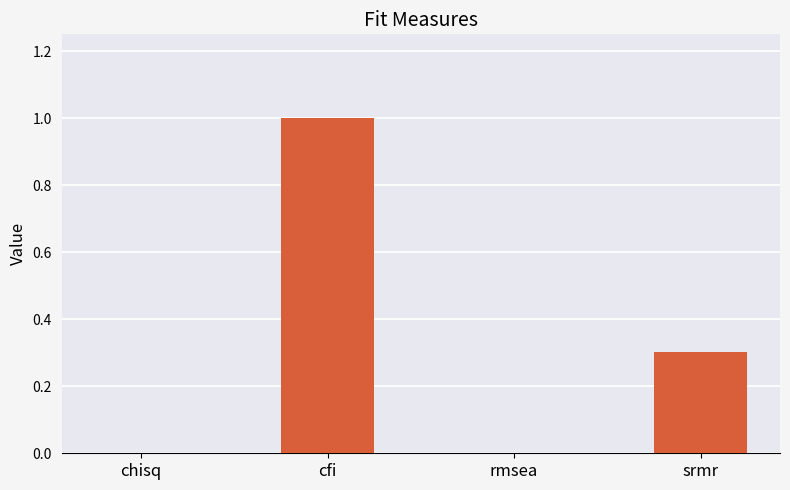

What is the change in value from cfi to srmr?

-0.7